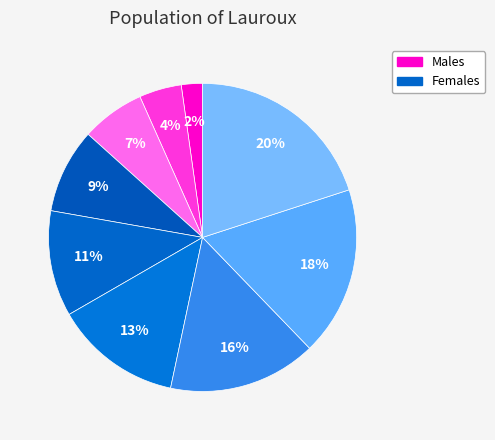

How many segments does this pie chart have?

9